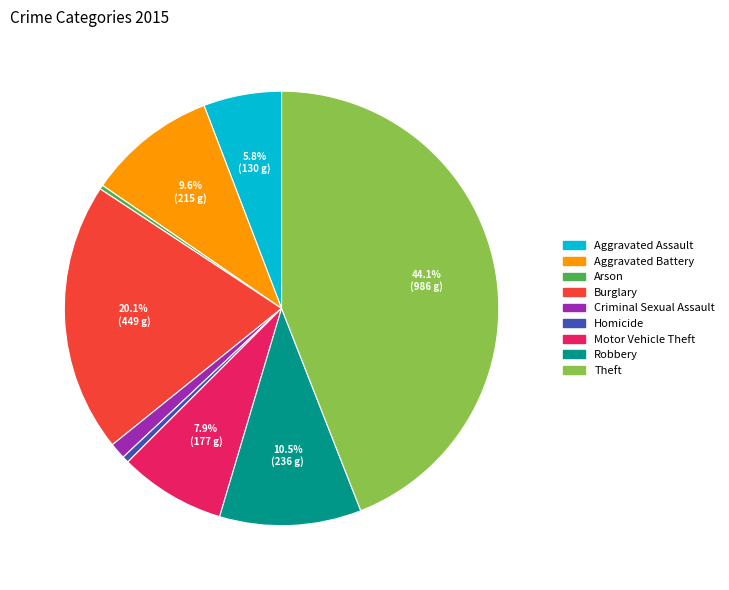

Approximately how many times larger is the value at Motor Vehicle Theft compared to Aggravated Assault?

1.4